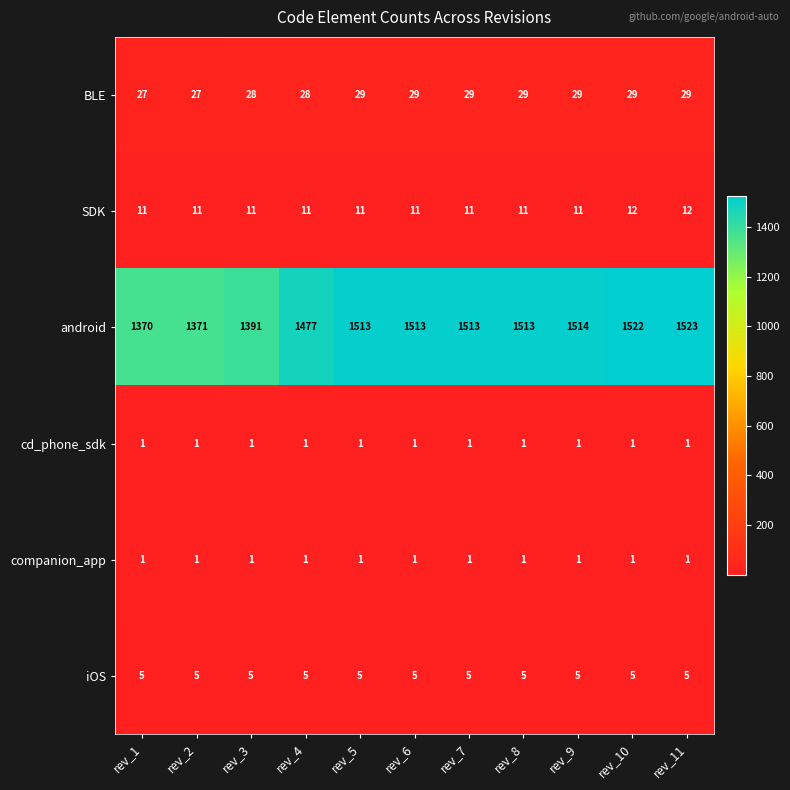

At how many categories does at least one series exceed 662?

11